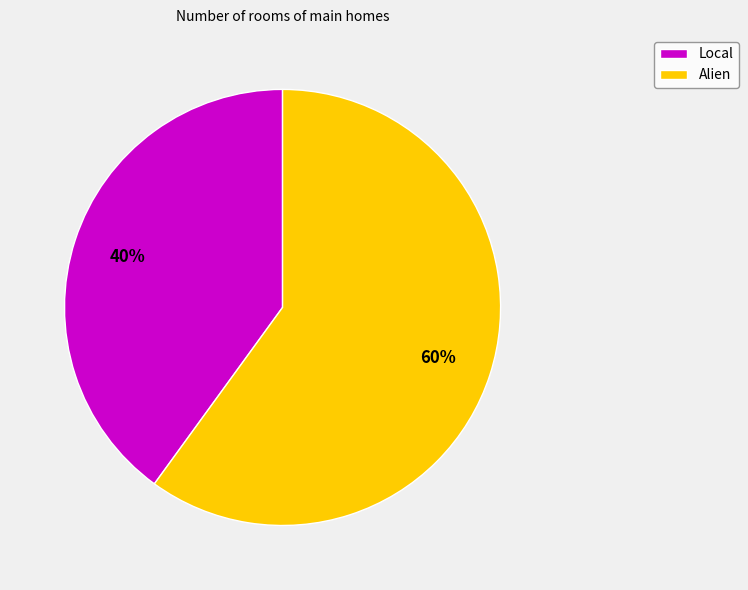

Which category has the biggest portion of the pie?

Alien